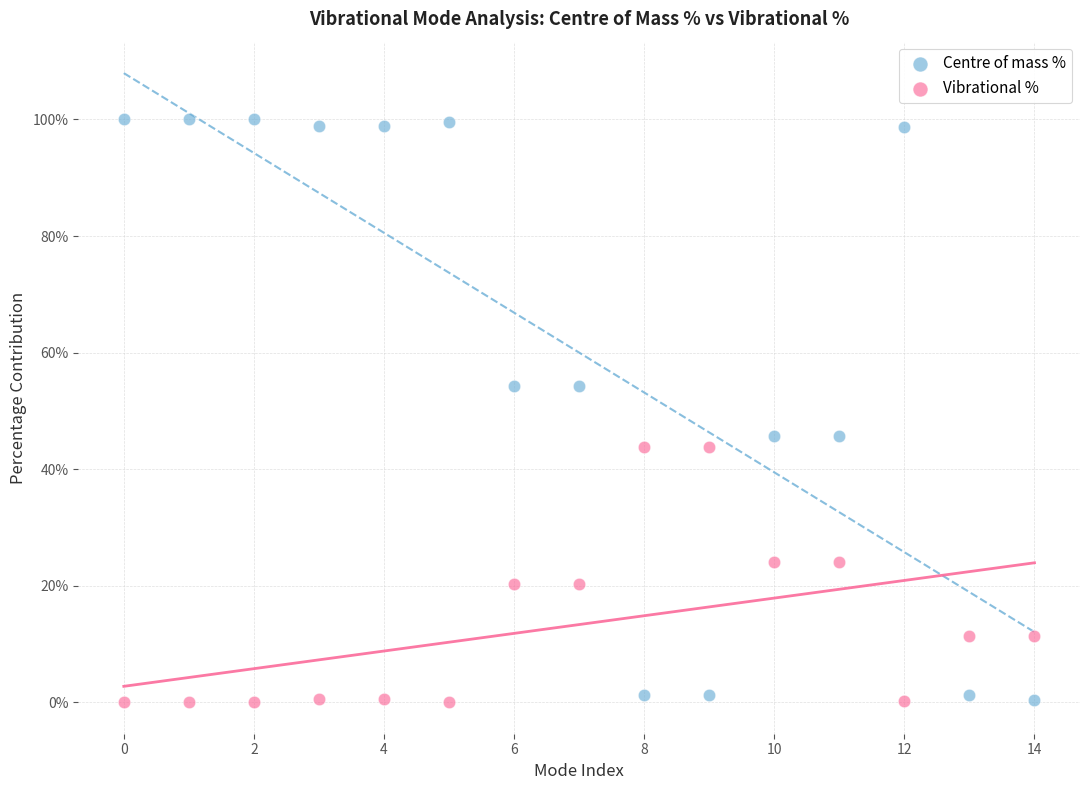

Which series contains the highest Y value?

Centre of mass %